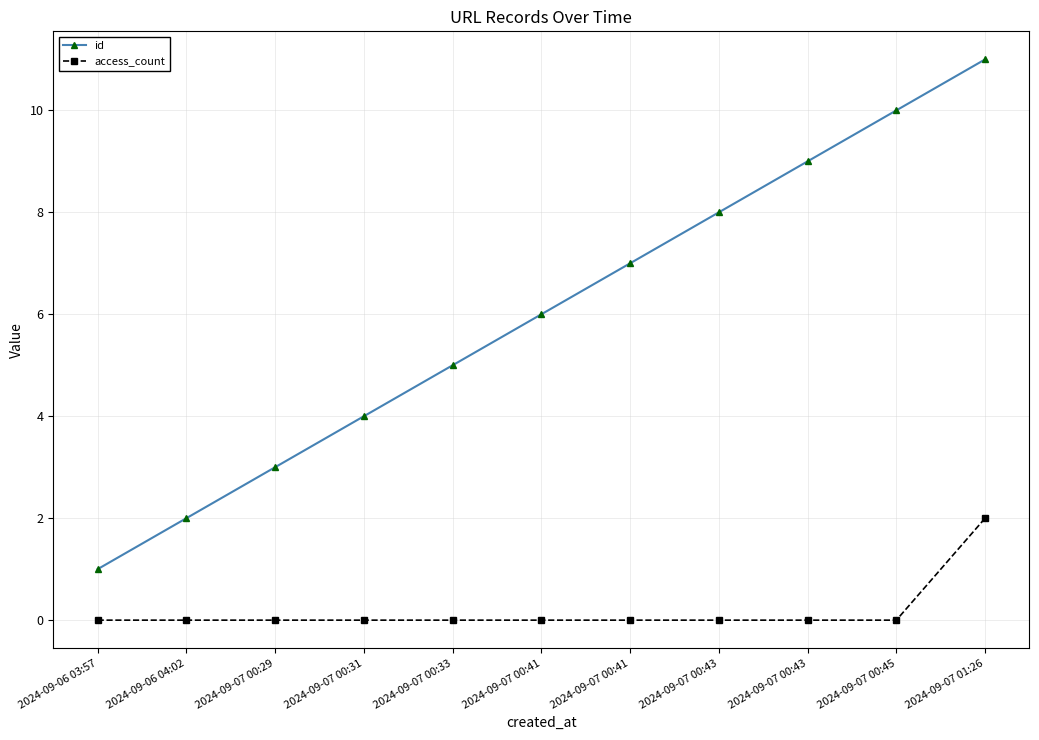

List the labels in order of id value, smallest first.

2024-09-06 03:57, 2024-09-06 04:02, 2024-09-07 00:29, 2024-09-07 00:31, 2024-09-07 00:33, 2024-09-07 00:41, 2024-09-07 00:41, 2024-09-07 00:43, 2024-09-07 00:43, 2024-09-07 00:45, 2024-09-07 01:26